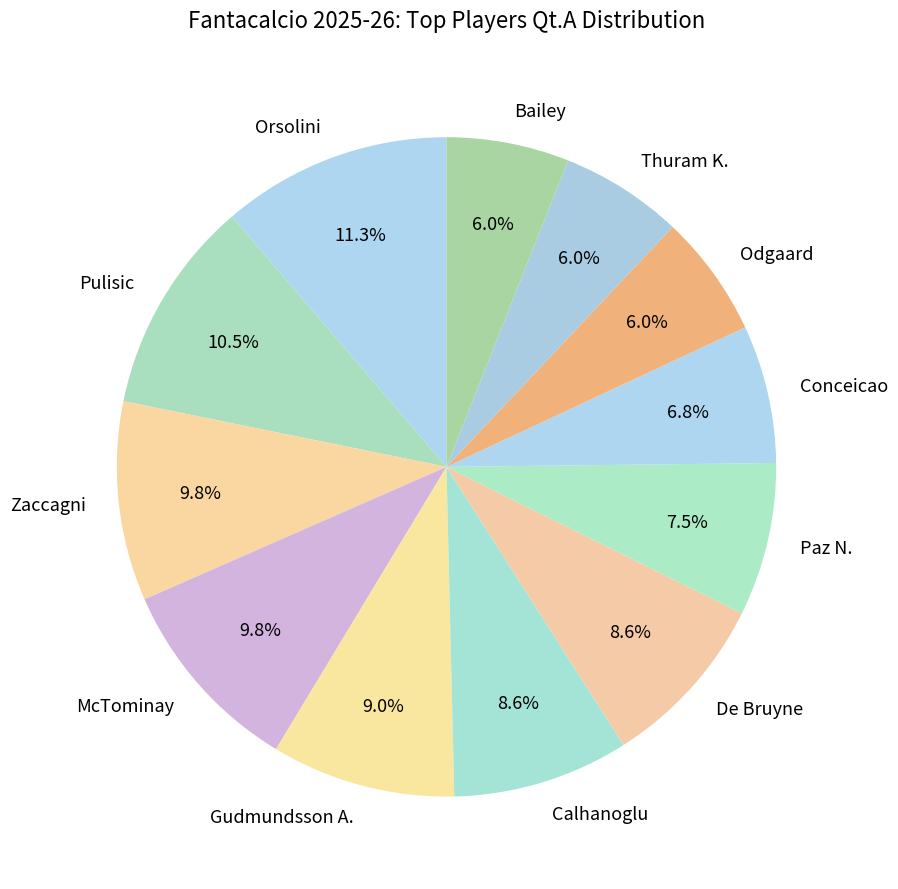

What is the largest slice in the pie chart?

Orsolini